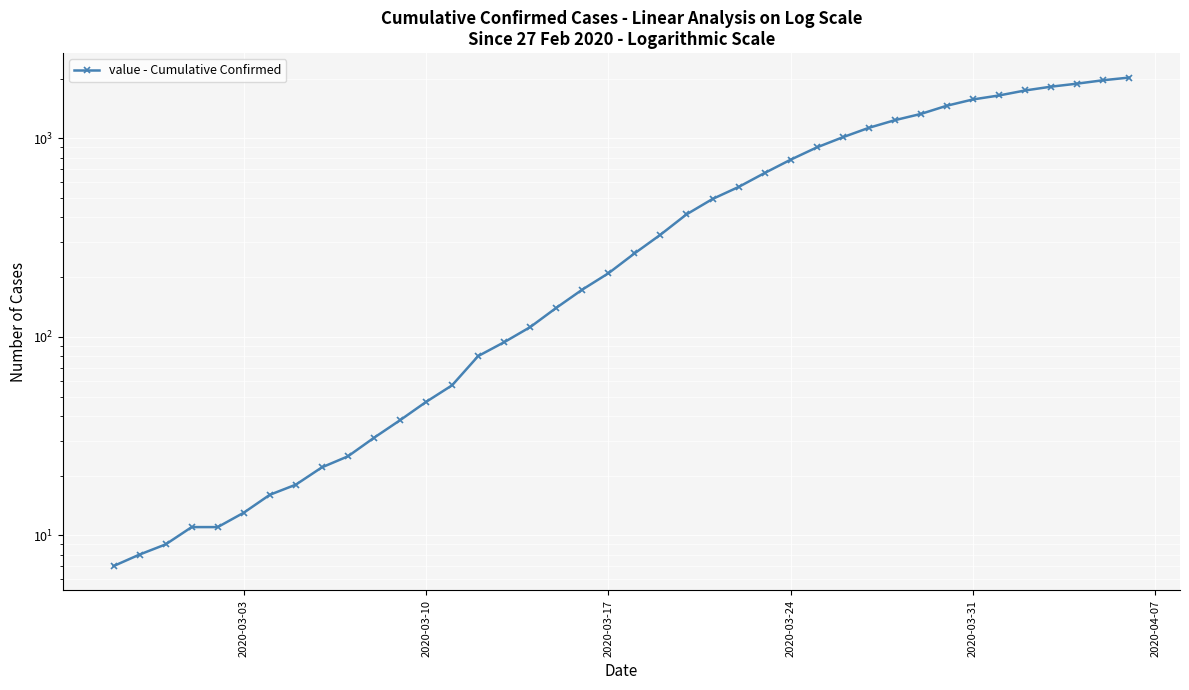

What is the greatest value displayed?

2025